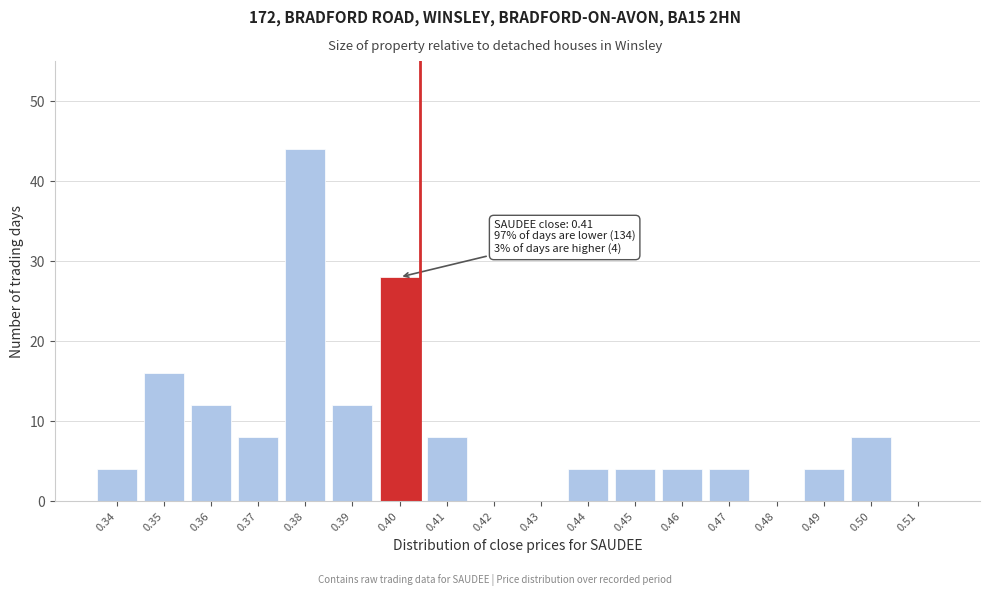

Reading right to left, list all the values displayed in this chart.

0.51=0	0.50=8	0.49=4	0.48=0	0.47=4	0.46=4	0.45=4	0.44=4	0.43=0	0.42=0	0.41=8	0.40=28	0.39=12	0.38=44	0.37=8	0.36=12	0.35=16	0.34=4